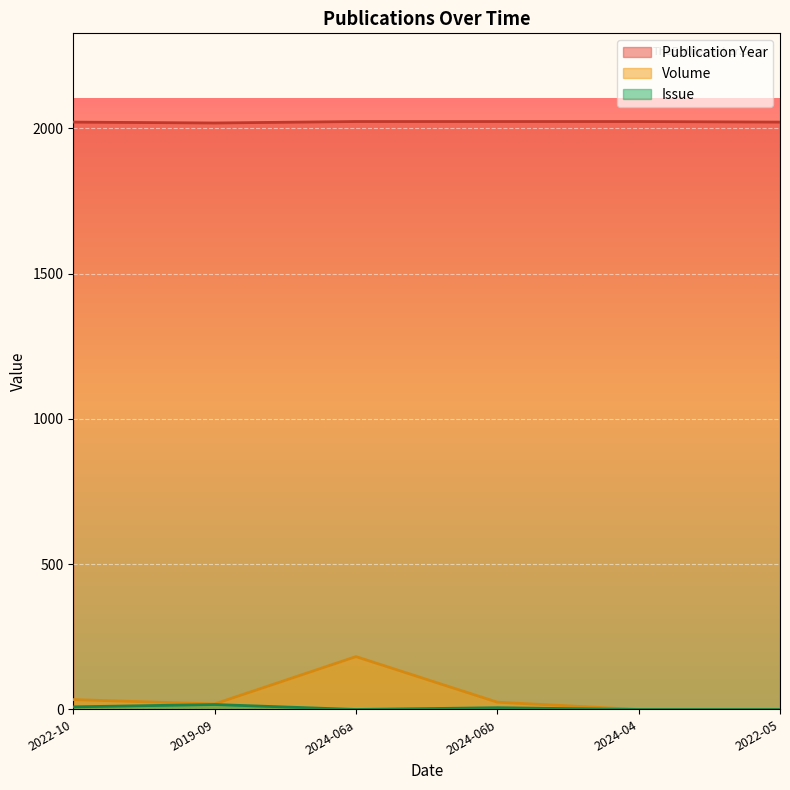

Count the number of categories in the chart.

6